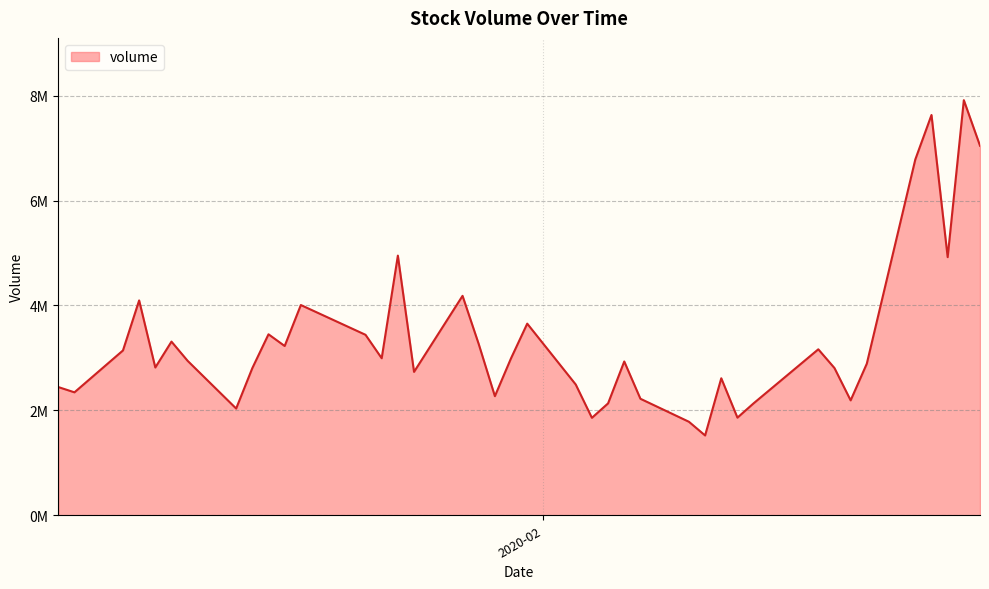

Where is the first local minimum?

2020-01-03